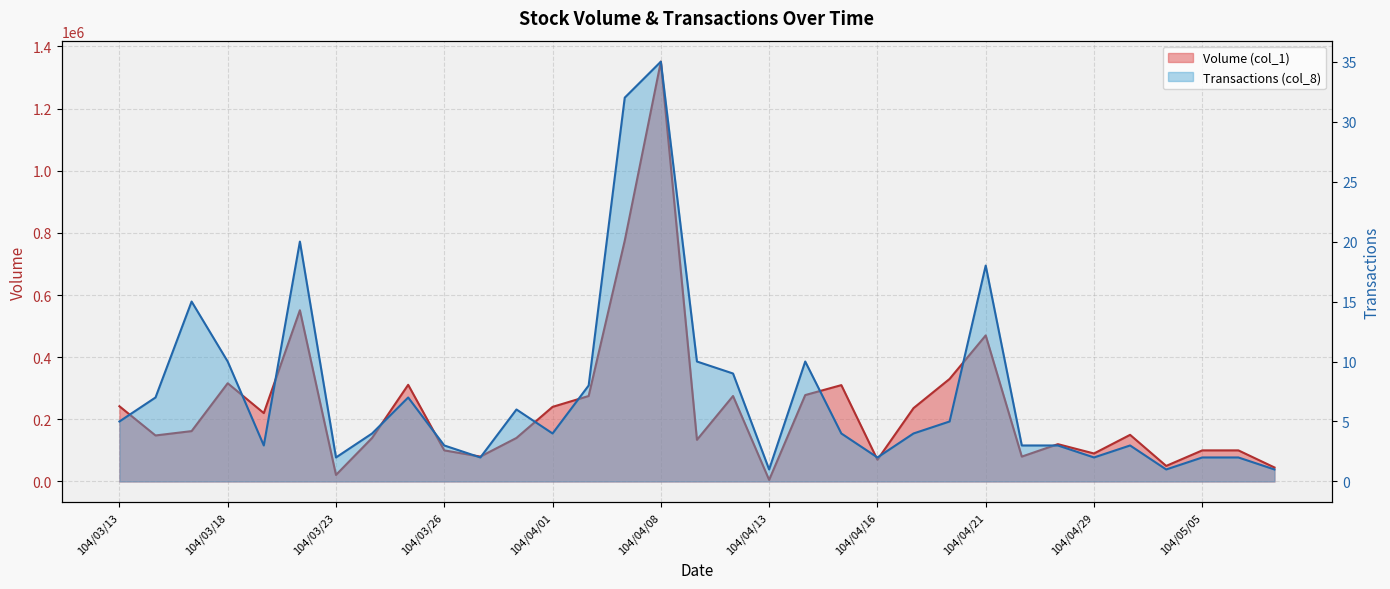

The Volume (col_1) series shows 100000 at 104/05/05. True or false?

True